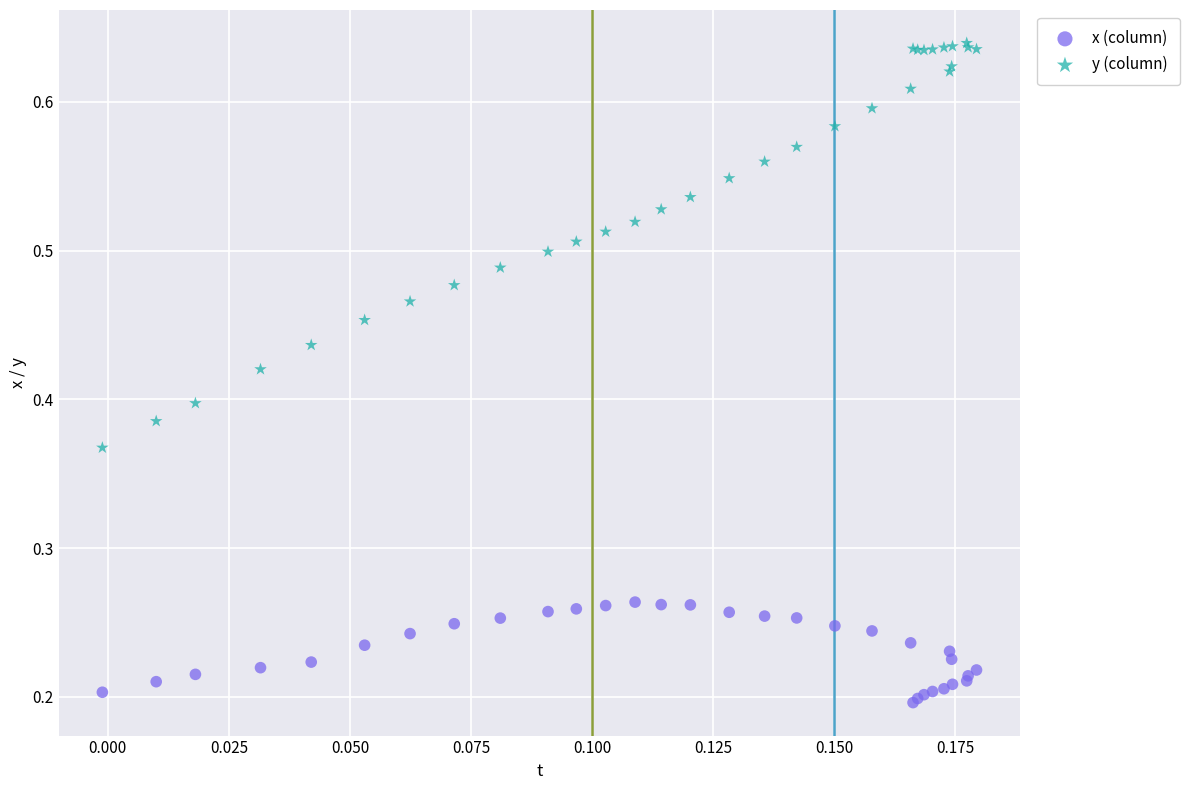

Which series reaches the maximum Y coordinate?

y (column)